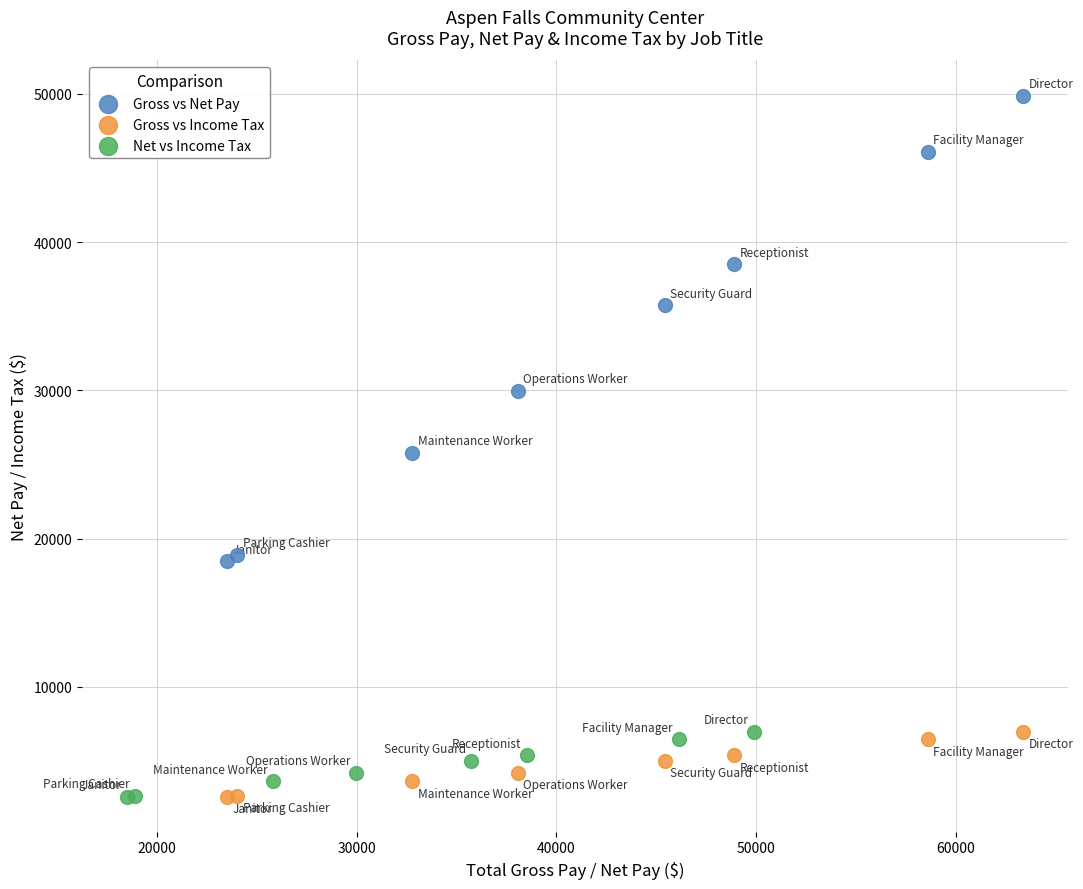

What are all the series names shown in the legend?

Gross vs Net Pay, Gross vs Income Tax, Net vs Income Tax